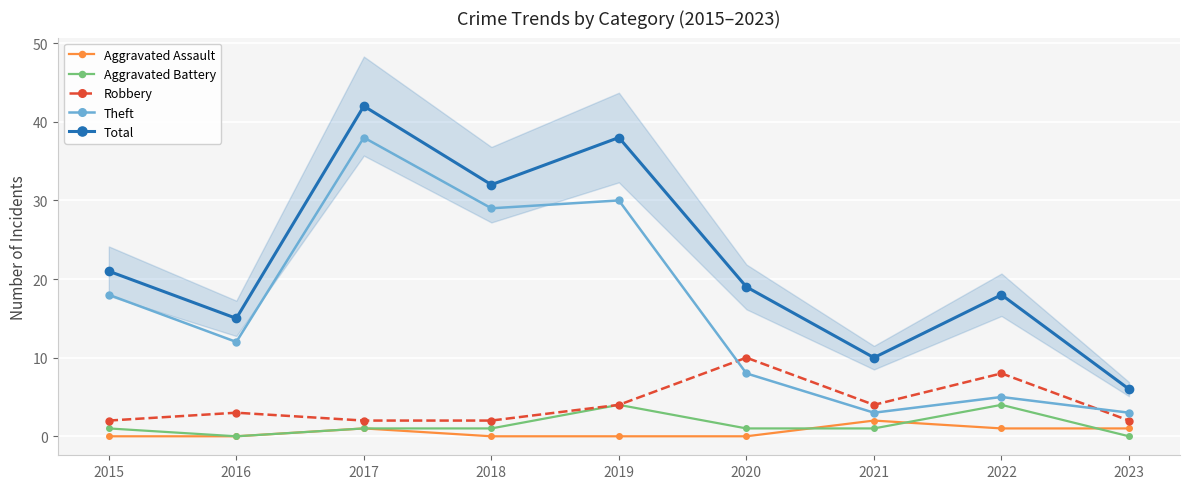

True or false: Total and Aggravated Assault intersect in this chart.

False